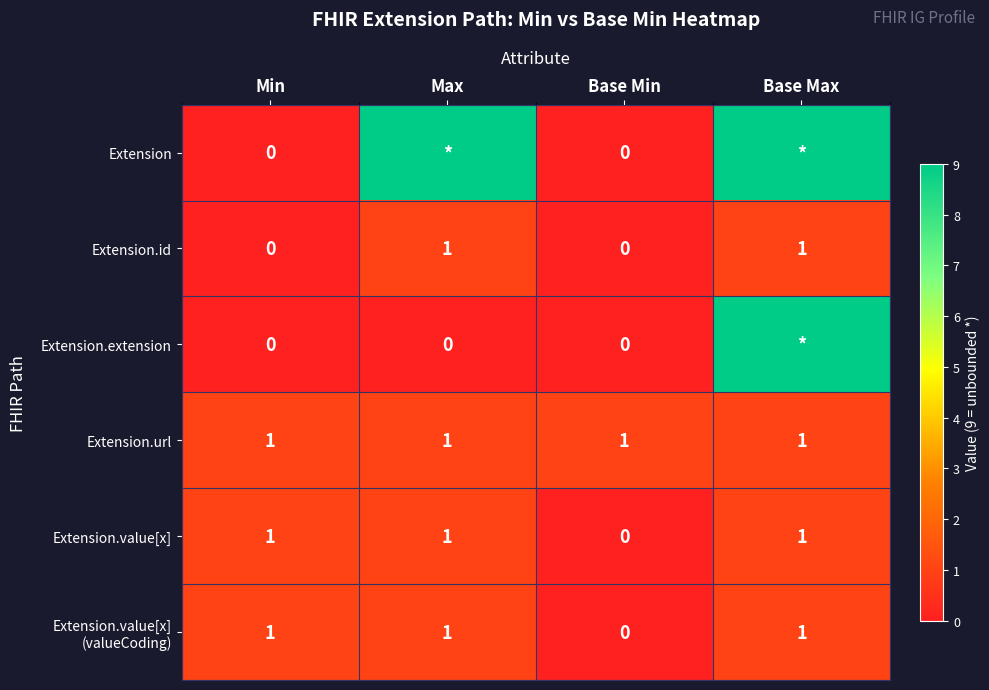

At which label is Extension.value[x] closest to 0?

Base Min